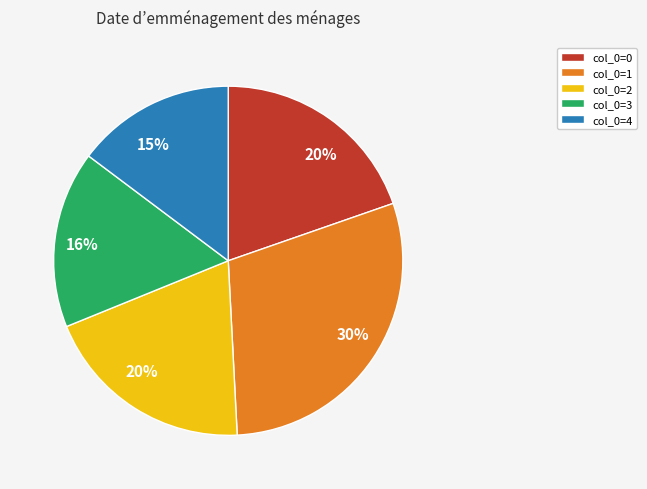

To the nearest percent, what percentage of the pie is col_0=3?

16%